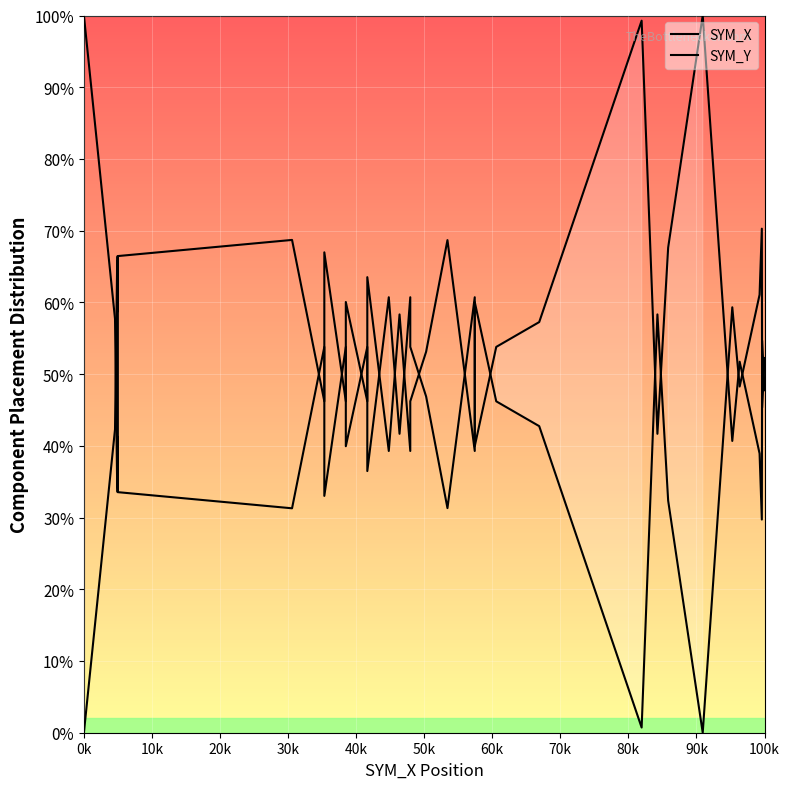

Which category has the highest value across all series?

0k